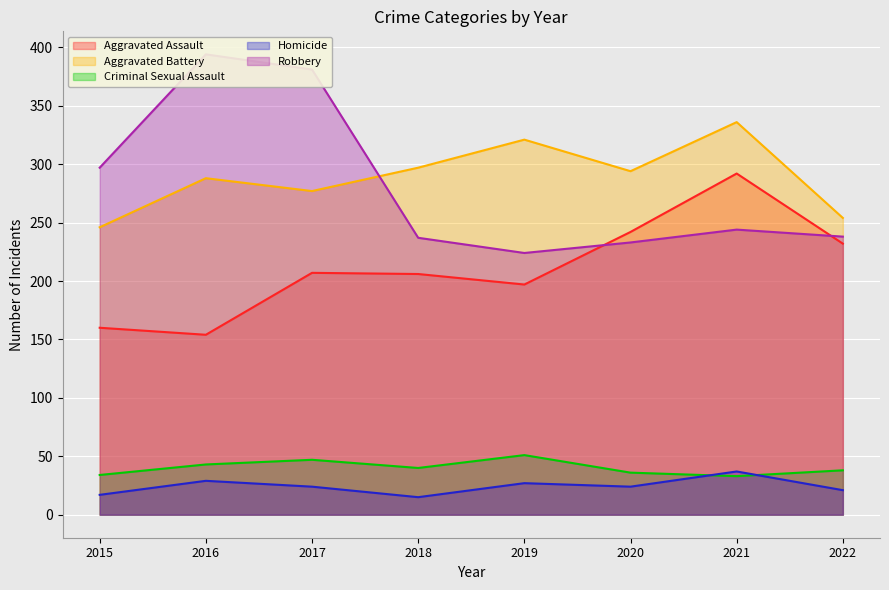

What are all the series names shown in the legend?

Aggravated Assault, Aggravated Battery, Criminal Sexual Assault, Homicide, Robbery